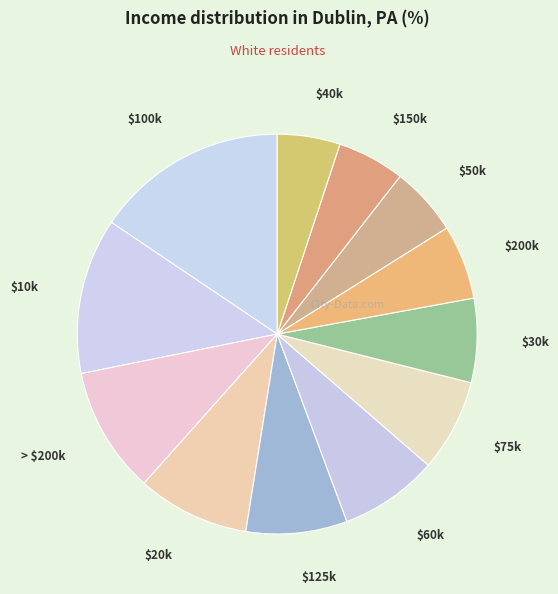

Does $10k represent more than half of the total?

No